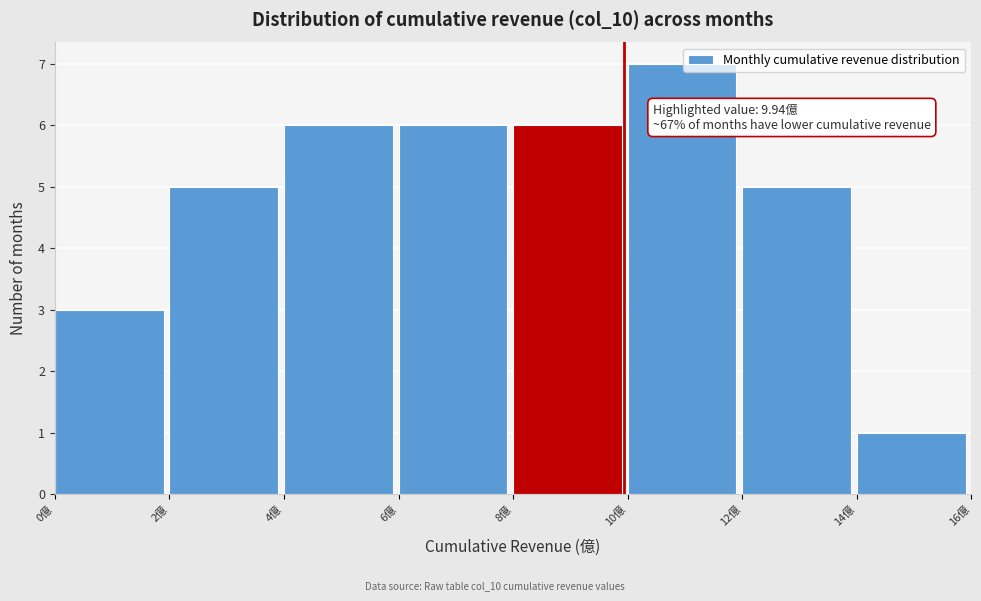

Which range on the x-axis has the tallest bar?

10 to 12